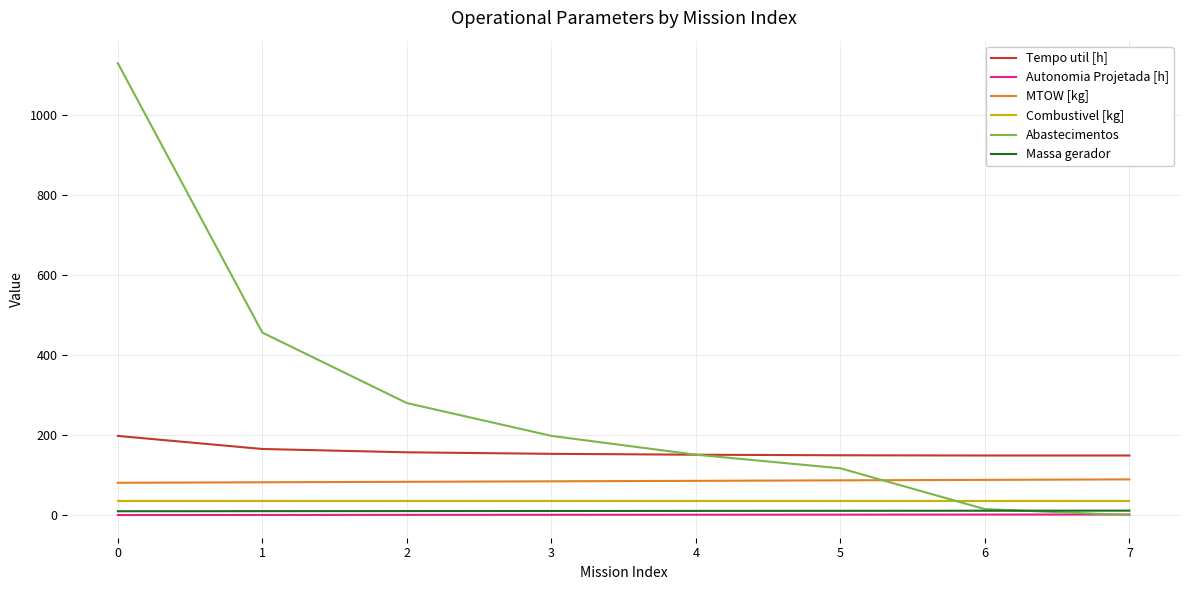

True or false: Autonomia Projetada [h] and MTOW [kg] intersect in this chart.

False